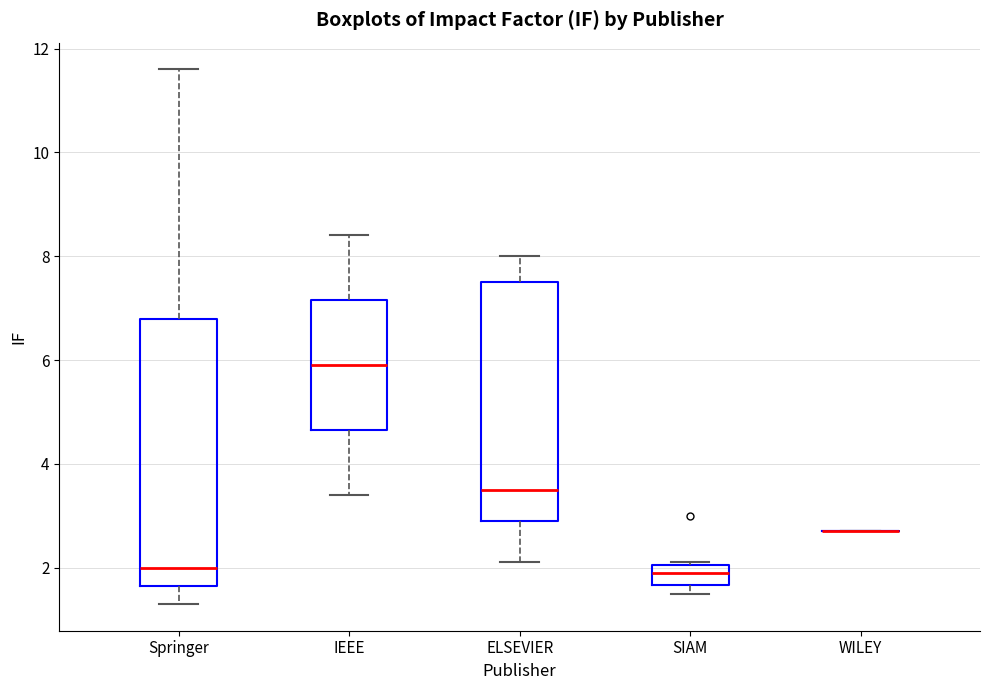

Reading left to right, read every box against the y-axis: the position of its median line, the range the box covers, and the ends of its whiskers. The values are not printed on the chart, so give them approximately, as read against the axis.

Springer: median 2.0, box 1.6 to 6.8, whiskers 1.4 to 11.6
IEEE: median 6.0, box 4.6 to 7.2, whiskers 3.4 to 8.4
ELSEVIER: median 3.6, box 3.0 to 7.6, whiskers 2.2 to 8.0
SIAM: median 2.0 (inside the box), box 1.6 to 2.0, whiskers 1.6 (just below the box's lower edge) to 2.2
WILEY: box collapsed to a line at 2.8, whiskers 2.8 to 2.8